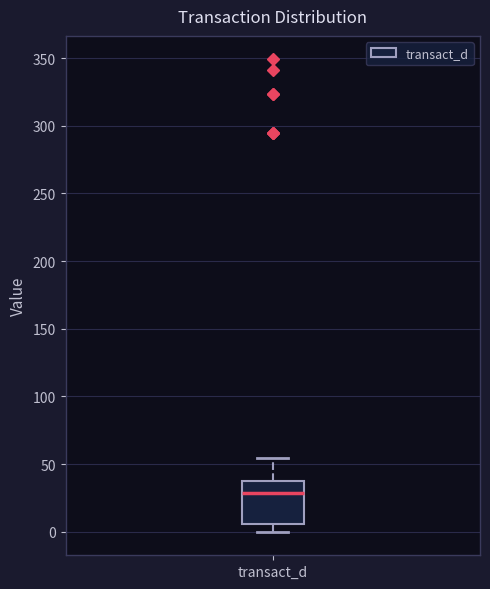

Where is the upper edge of the box for transact_d on the y-axis? The values are not printed on the chart, so give them approximately, as read against the axis.

35